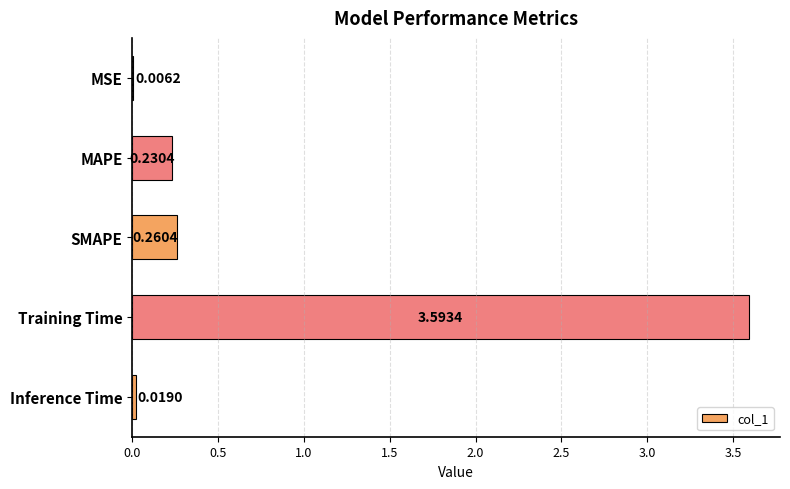

What is the sum of all values?

4.1